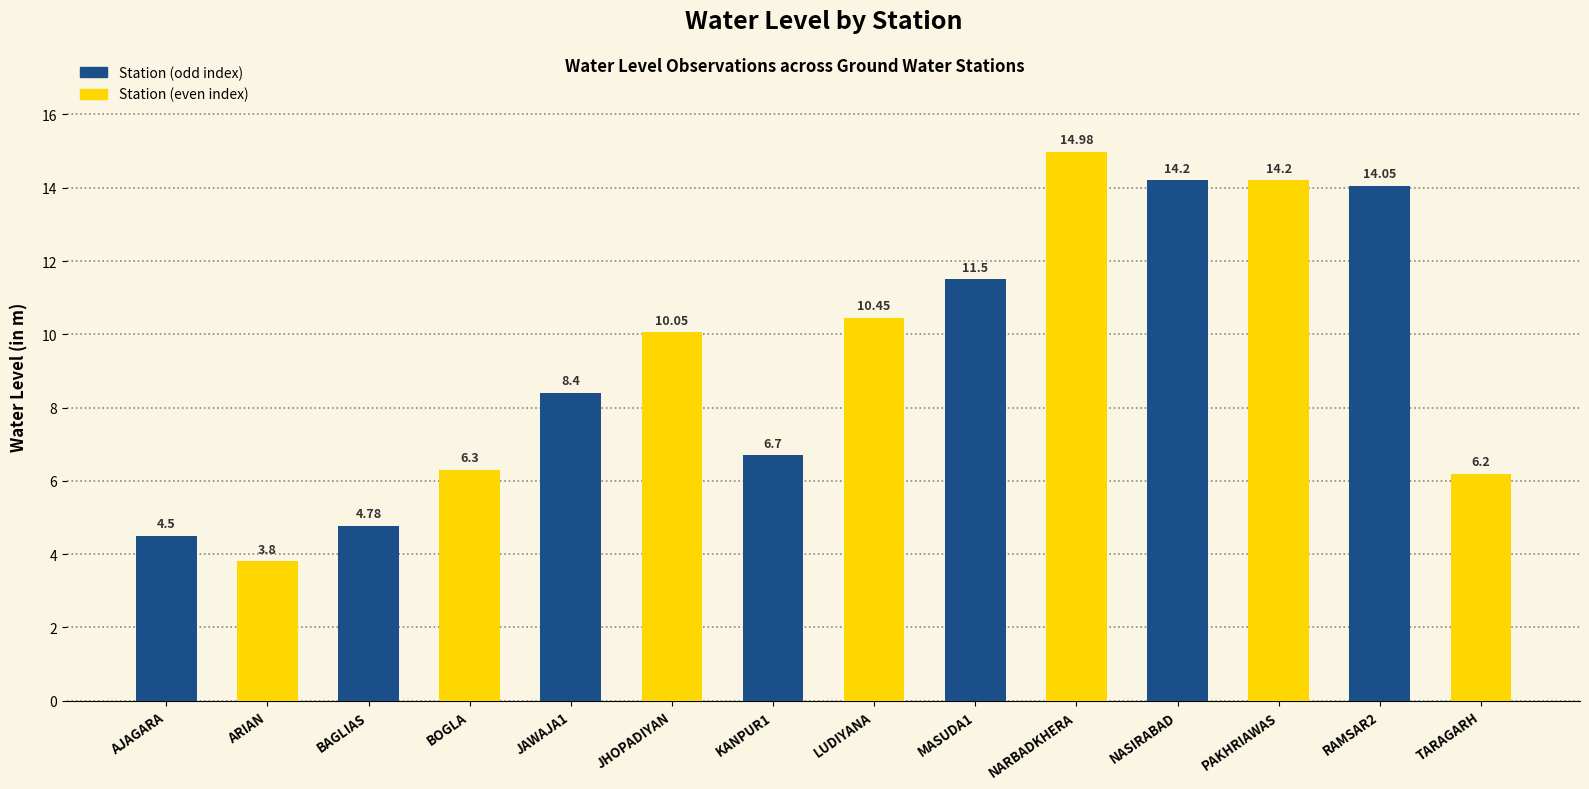

At which label does the data first exceed 10?

JHOPADIYAN